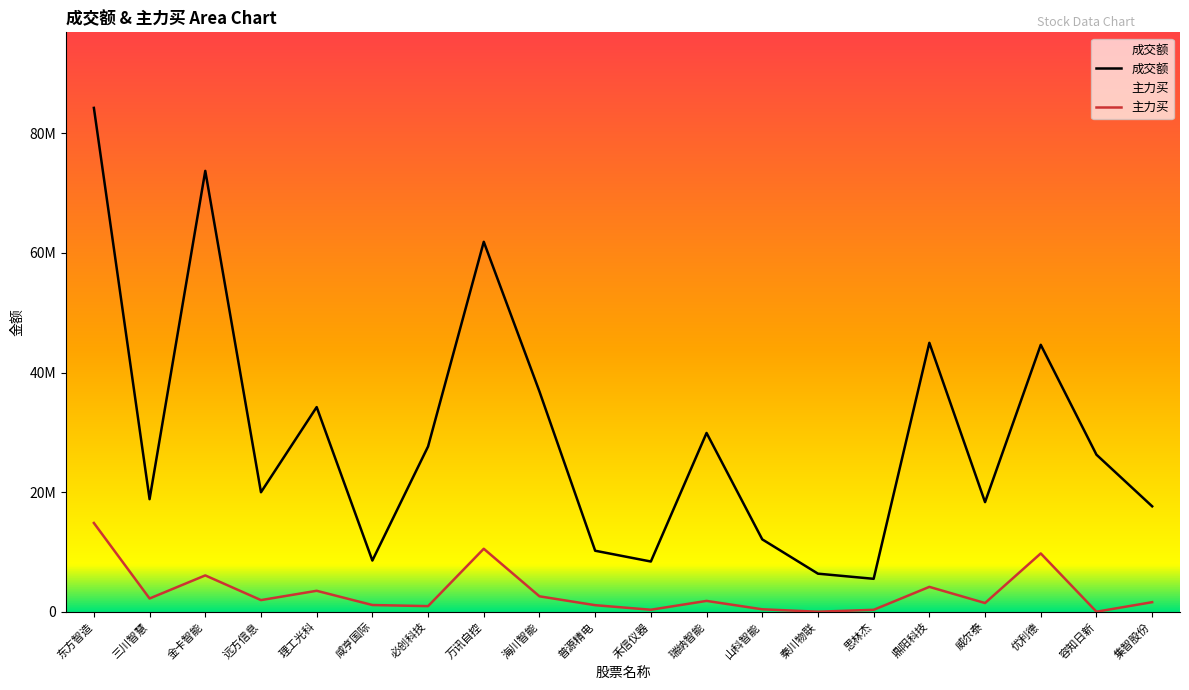

Count the number of data series in this chart.

2